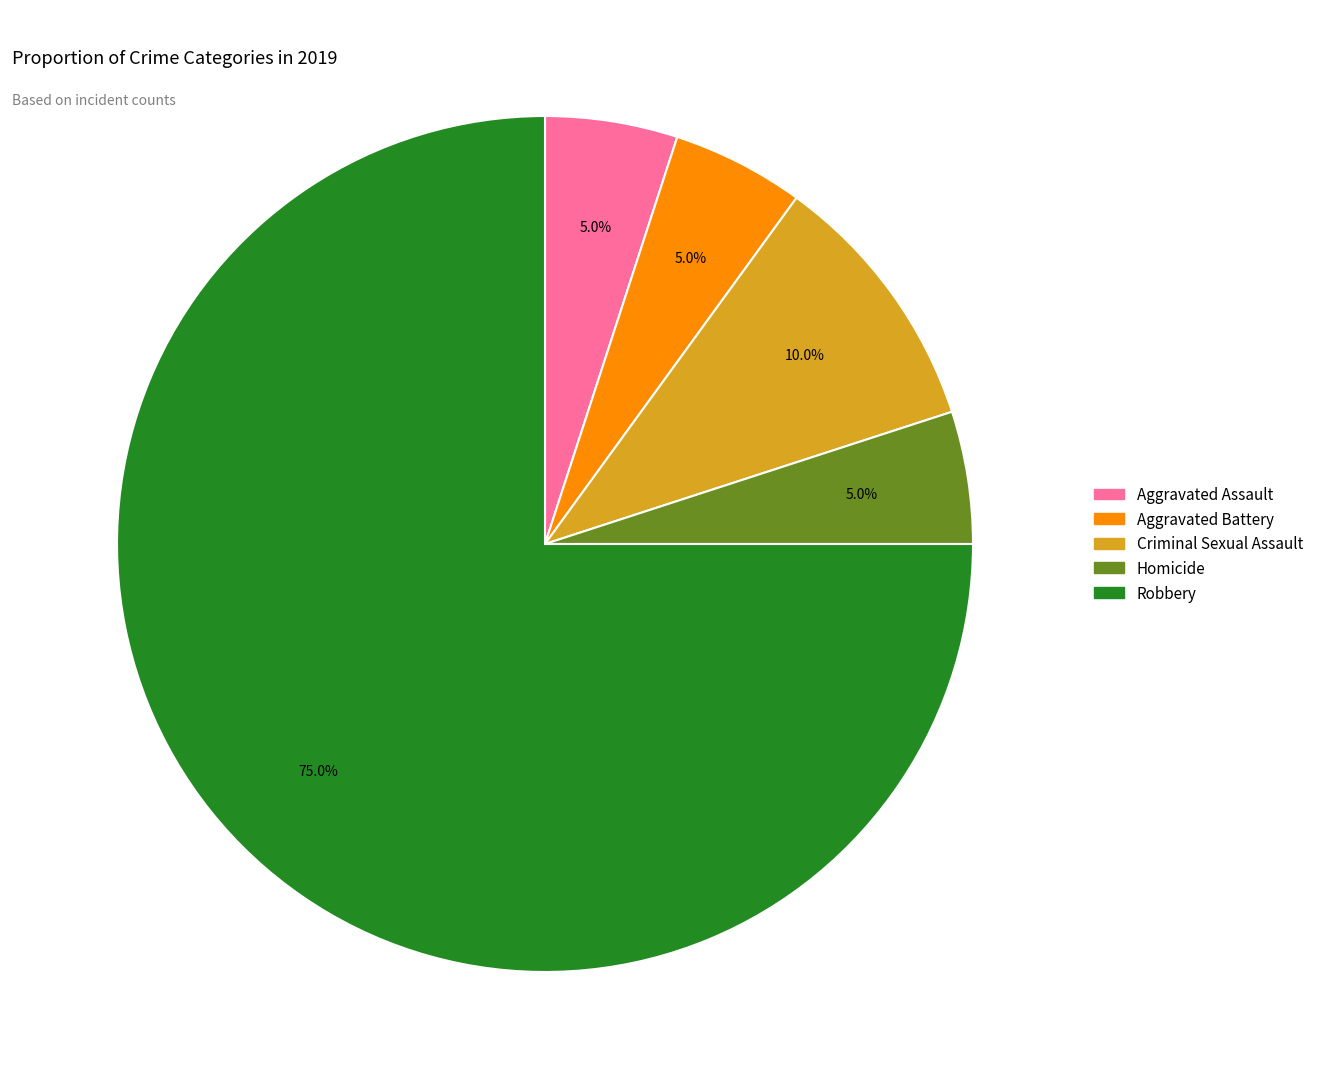

To the nearest percent, what is the combined percentage of Aggravated Assault and Robbery?

80%